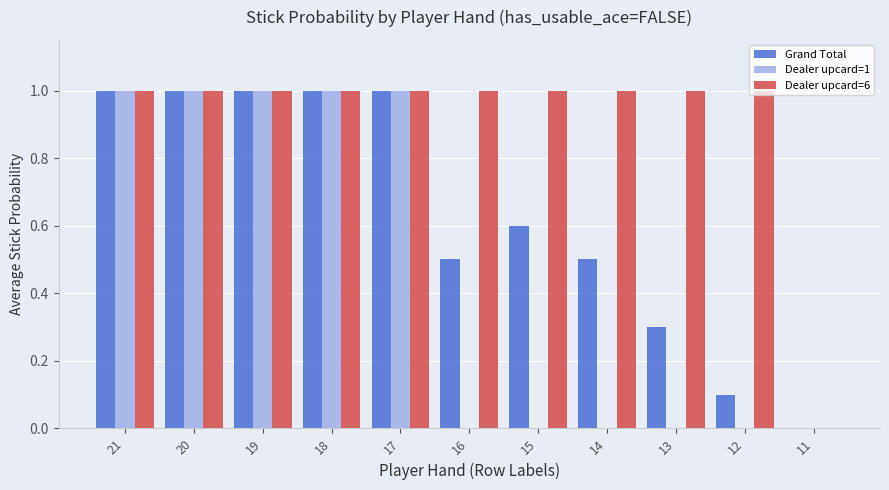

Read the Dealer upcard=6 value at 18.

1.0